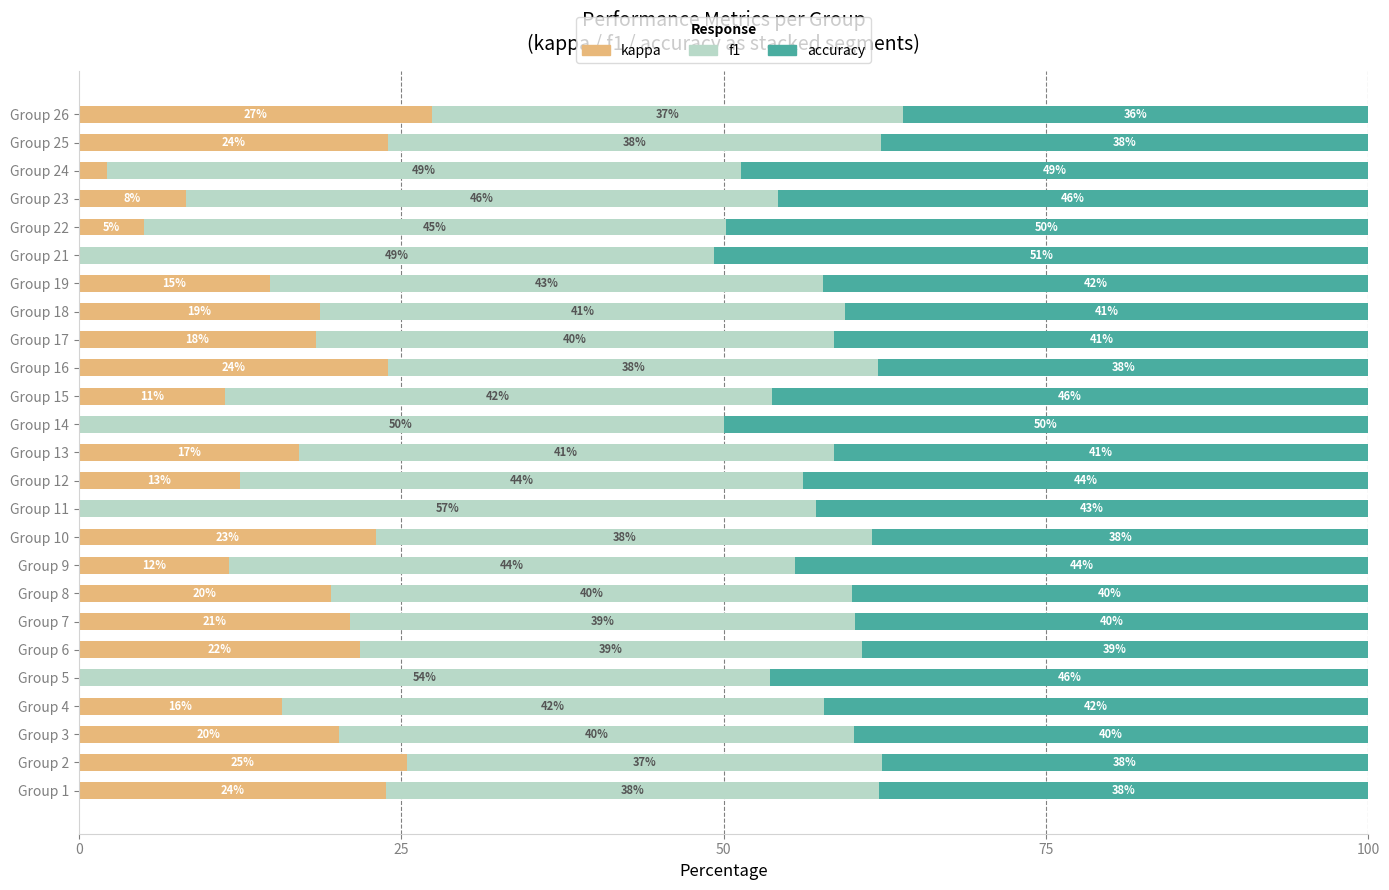

True or false: kappa has a value of 11.6 at Group 9.

True